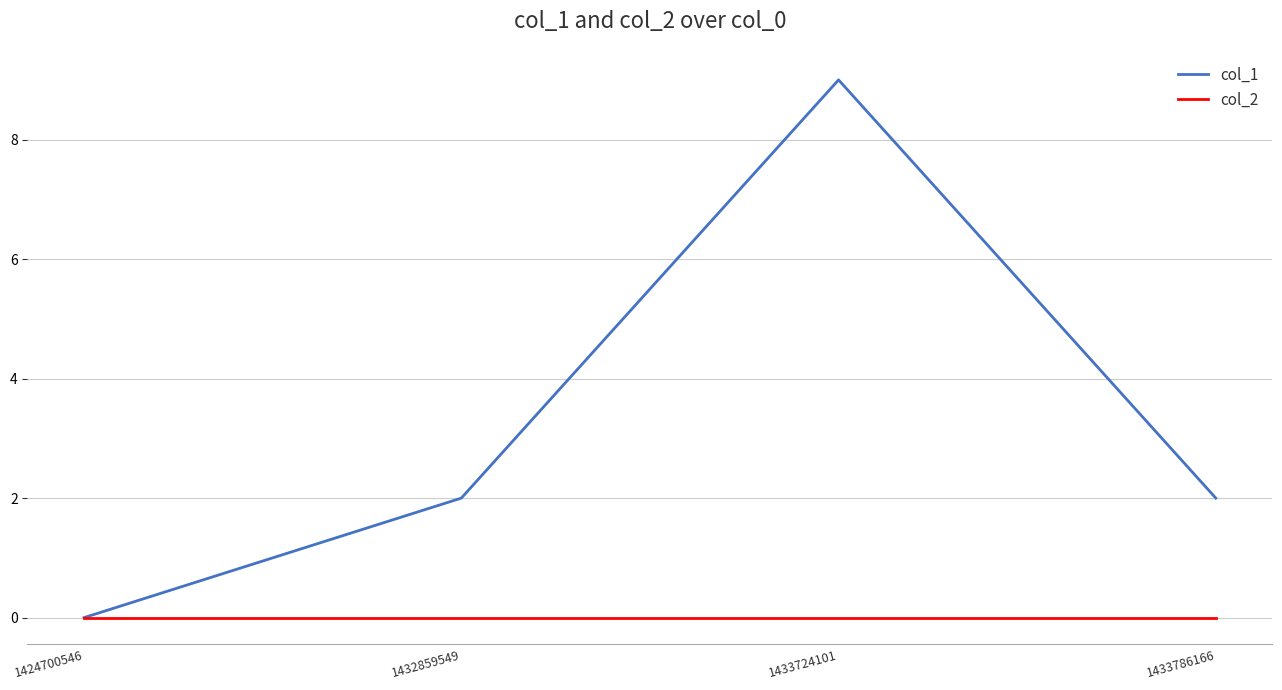

True or false: col_1 has more than 0 interior local peaks.

True